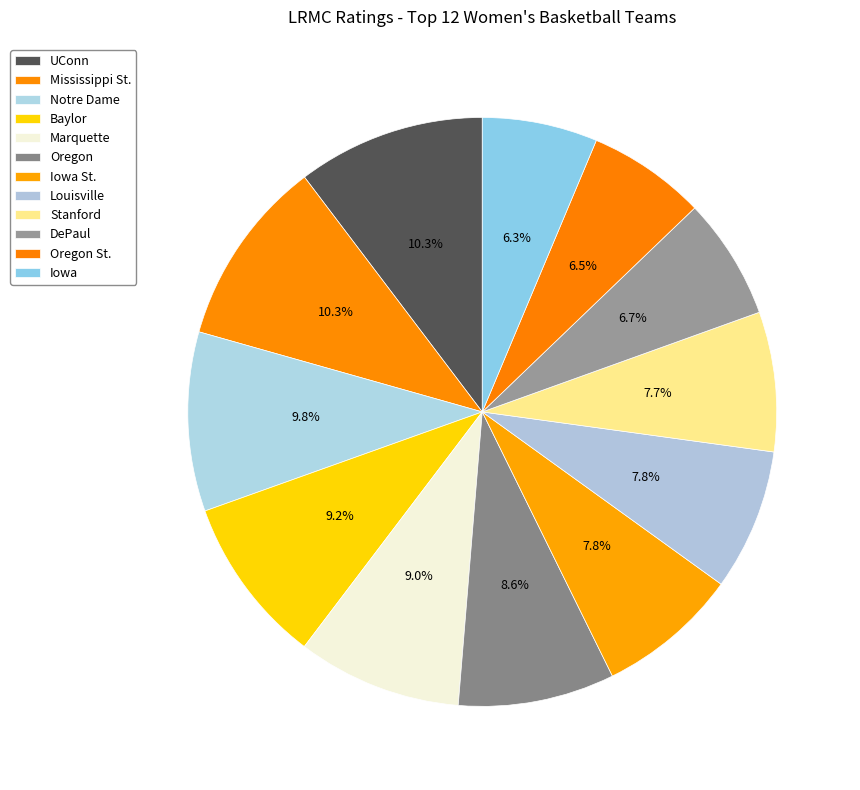

What percentage is the DePaul slice, to the nearest percent?

7%